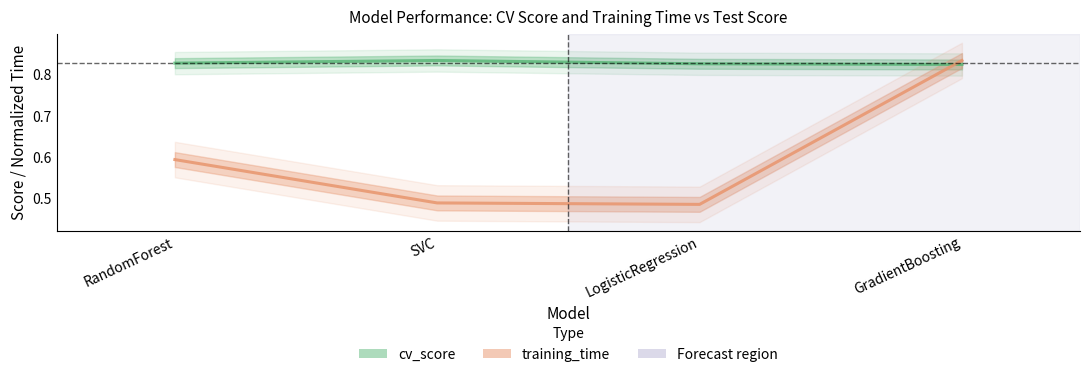

At how many categories does at least one series exceed 0?

4